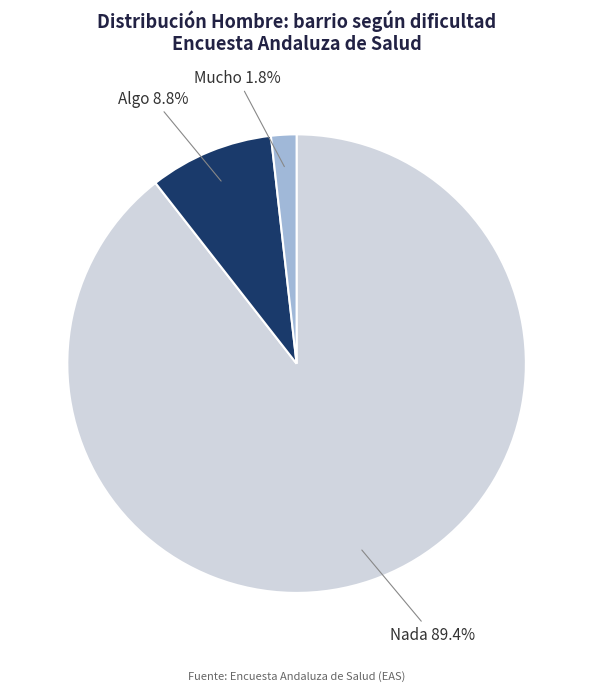

Does any single category account for the majority?

Yes